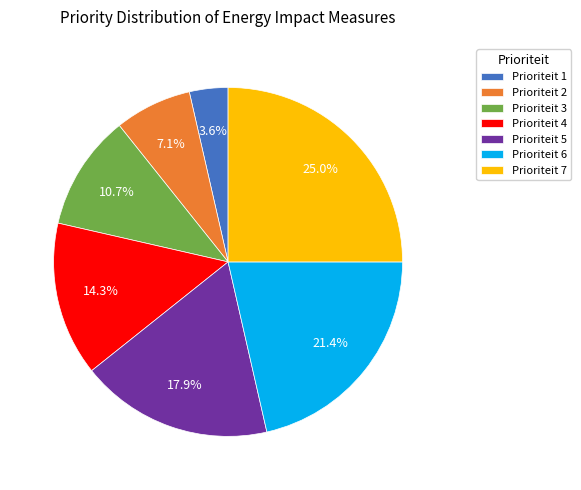

To the nearest percent, what is the combined percentage of Prioriteit 5 and Prioriteit 3?

29%